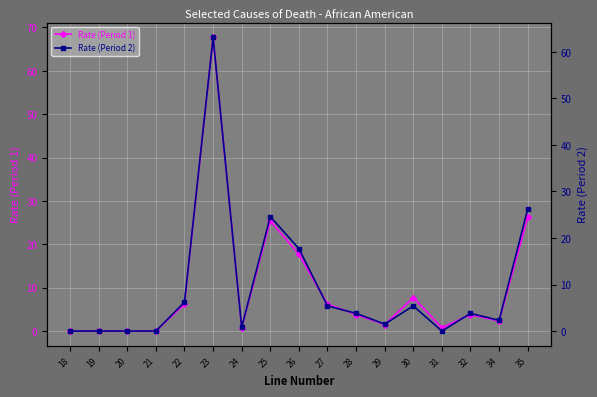

What is the difference between the Rate (Period 1) values at 21 and 25?

25.4